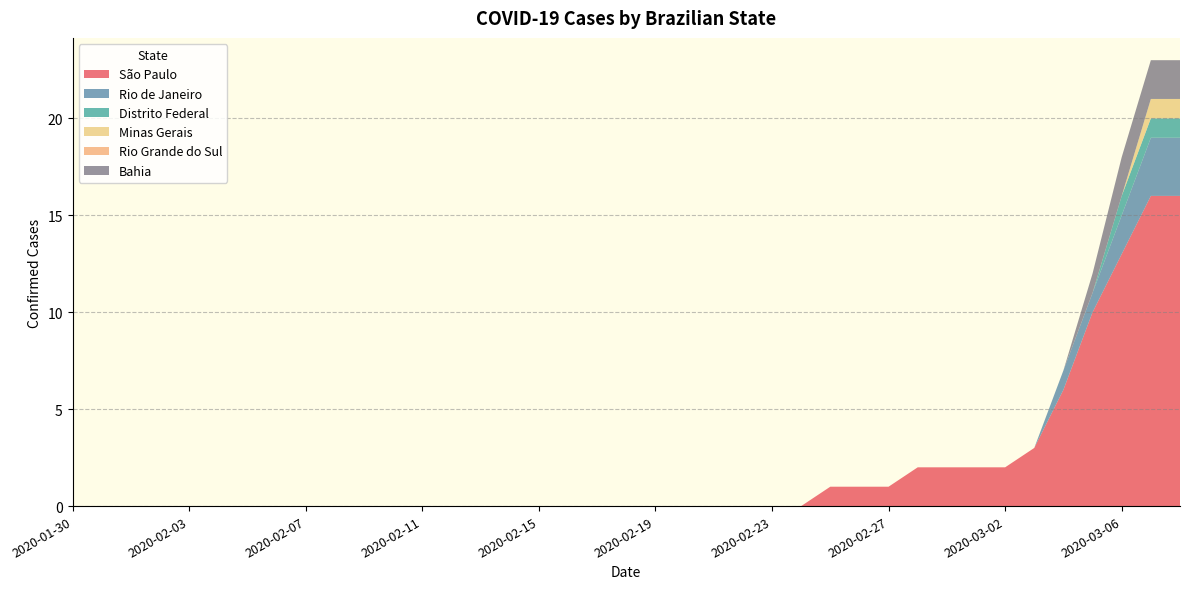

Reading left to right, extract all data points from this chart.

São Paulo: 2020-01-30=0	2020-01-31=0	2020-02-01=0	2020-02-02=0	2020-02-03=0	2020-02-04=0	2020-02-05=0	2020-02-06=0	2020-02-07=0	2020-02-08=0	2020-02-09=0	2020-02-10=0	2020-02-11=0	2020-02-12=0	2020-02-13=0	2020-02-14=0	2020-02-15=0	2020-02-16=0	2020-02-17=0	2020-02-18=0	2020-02-19=0	2020-02-20=0	2020-02-21=0	2020-02-22=0	2020-02-23=0	2020-02-24=0	2020-02-25=1	2020-02-26=1	2020-02-27=1	2020-02-28=2	2020-02-29=2	2020-03-01=2	2020-03-02=2	2020-03-03=3	2020-03-04=6	2020-03-05=10	2020-03-06=13	2020-03-07=16	2020-03-08=16
Rio de Janeiro: 2020-01-30=0	2020-01-31=0	2020-02-01=0	2020-02-02=0	2020-02-03=0	2020-02-04=0	2020-02-05=0	2020-02-06=0	2020-02-07=0	2020-02-08=0	2020-02-09=0	2020-02-10=0	2020-02-11=0	2020-02-12=0	2020-02-13=0	2020-02-14=0	2020-02-15=0	2020-02-16=0	2020-02-17=0	2020-02-18=0	2020-02-19=0	2020-02-20=0	2020-02-21=0	2020-02-22=0	2020-02-23=0	2020-02-24=0	2020-02-25=0	2020-02-26=0	2020-02-27=0	2020-02-28=0	2020-02-29=0	2020-03-01=0	2020-03-02=0	2020-03-03=0	2020-03-04=1	2020-03-05=1	2020-03-06=2	2020-03-07=3	2020-03-08=3
Distrito Federal: 2020-01-30=0	2020-01-31=0	2020-02-01=0	2020-02-02=0	2020-02-03=0	2020-02-04=0	2020-02-05=0	2020-02-06=0	2020-02-07=0	2020-02-08=0	2020-02-09=0	2020-02-10=0	2020-02-11=0	2020-02-12=0	2020-02-13=0	2020-02-14=0	2020-02-15=0	2020-02-16=0	2020-02-17=0	2020-02-18=0	2020-02-19=0	2020-02-20=0	2020-02-21=0	2020-02-22=0	2020-02-23=0	2020-02-24=0	2020-02-25=0	2020-02-26=0	2020-02-27=0	2020-02-28=0	2020-02-29=0	2020-03-01=0	2020-03-02=0	2020-03-03=0	2020-03-04=0	2020-03-05=0	2020-03-06=1	2020-03-07=1	2020-03-08=1
Minas Gerais: 2020-01-30=0	2020-01-31=0	2020-02-01=0	2020-02-02=0	2020-02-03=0	2020-02-04=0	2020-02-05=0	2020-02-06=0	2020-02-07=0	2020-02-08=0	2020-02-09=0	2020-02-10=0	2020-02-11=0	2020-02-12=0	2020-02-13=0	2020-02-14=0	2020-02-15=0	2020-02-16=0	2020-02-17=0	2020-02-18=0	2020-02-19=0	2020-02-20=0	2020-02-21=0	2020-02-22=0	2020-02-23=0	2020-02-24=0	2020-02-25=0	2020-02-26=0	2020-02-27=0	2020-02-28=0	2020-02-29=0	2020-03-01=0	2020-03-02=0	2020-03-03=0	2020-03-04=0	2020-03-05=0	2020-03-06=0	2020-03-07=1	2020-03-08=1
Rio Grande do Sul: 2020-01-30=0	2020-01-31=0	2020-02-01=0	2020-02-02=0	2020-02-03=0	2020-02-04=0	2020-02-05=0	2020-02-06=0	2020-02-07=0	2020-02-08=0	2020-02-09=0	2020-02-10=0	2020-02-11=0	2020-02-12=0	2020-02-13=0	2020-02-14=0	2020-02-15=0	2020-02-16=0	2020-02-17=0	2020-02-18=0	2020-02-19=0	2020-02-20=0	2020-02-21=0	2020-02-22=0	2020-02-23=0	2020-02-24=0	2020-02-25=0	2020-02-26=0	2020-02-27=0	2020-02-28=0	2020-02-29=0	2020-03-01=0	2020-03-02=0	2020-03-03=0	2020-03-04=0	2020-03-05=0	2020-03-06=0	2020-03-07=0	2020-03-08=0
Bahia: 2020-01-30=0	2020-01-31=0	2020-02-01=0	2020-02-02=0	2020-02-03=0	2020-02-04=0	2020-02-05=0	2020-02-06=0	2020-02-07=0	2020-02-08=0	2020-02-09=0	2020-02-10=0	2020-02-11=0	2020-02-12=0	2020-02-13=0	2020-02-14=0	2020-02-15=0	2020-02-16=0	2020-02-17=0	2020-02-18=0	2020-02-19=0	2020-02-20=0	2020-02-21=0	2020-02-22=0	2020-02-23=0	2020-02-24=0	2020-02-25=0	2020-02-26=0	2020-02-27=0	2020-02-28=0	2020-02-29=0	2020-03-01=0	2020-03-02=0	2020-03-03=0	2020-03-04=0	2020-03-05=1	2020-03-06=2	2020-03-07=2	2020-03-08=2